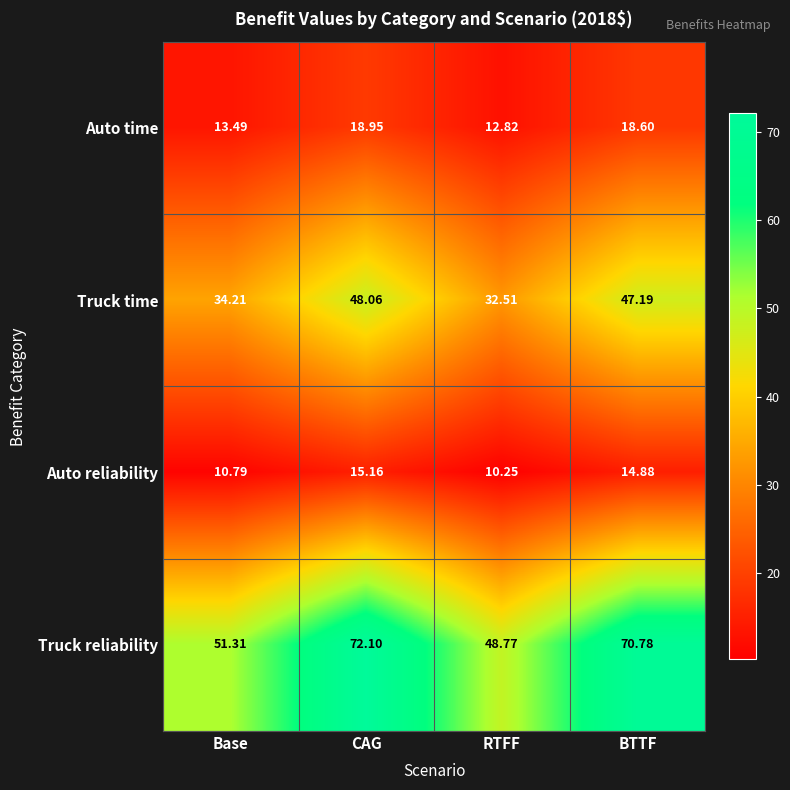

At which category does the chart reach its peak across all series?

CAG